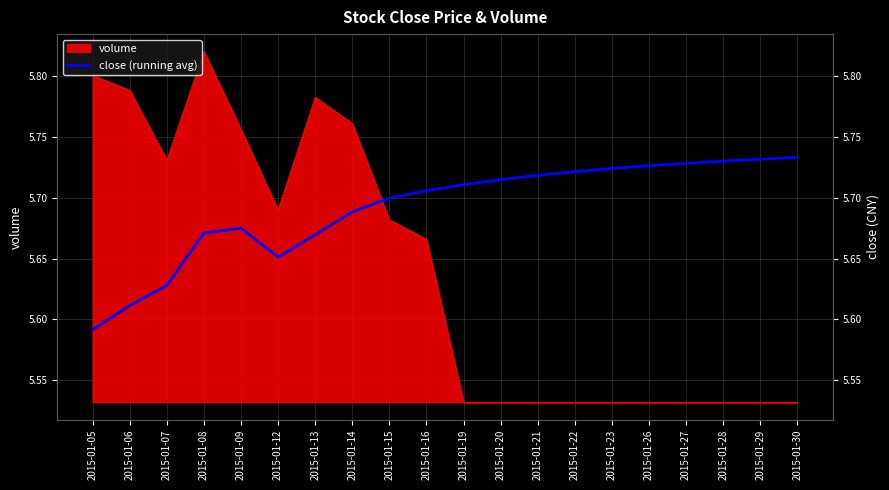

The value at 2015-01-19 is 5.7. True or false?

True